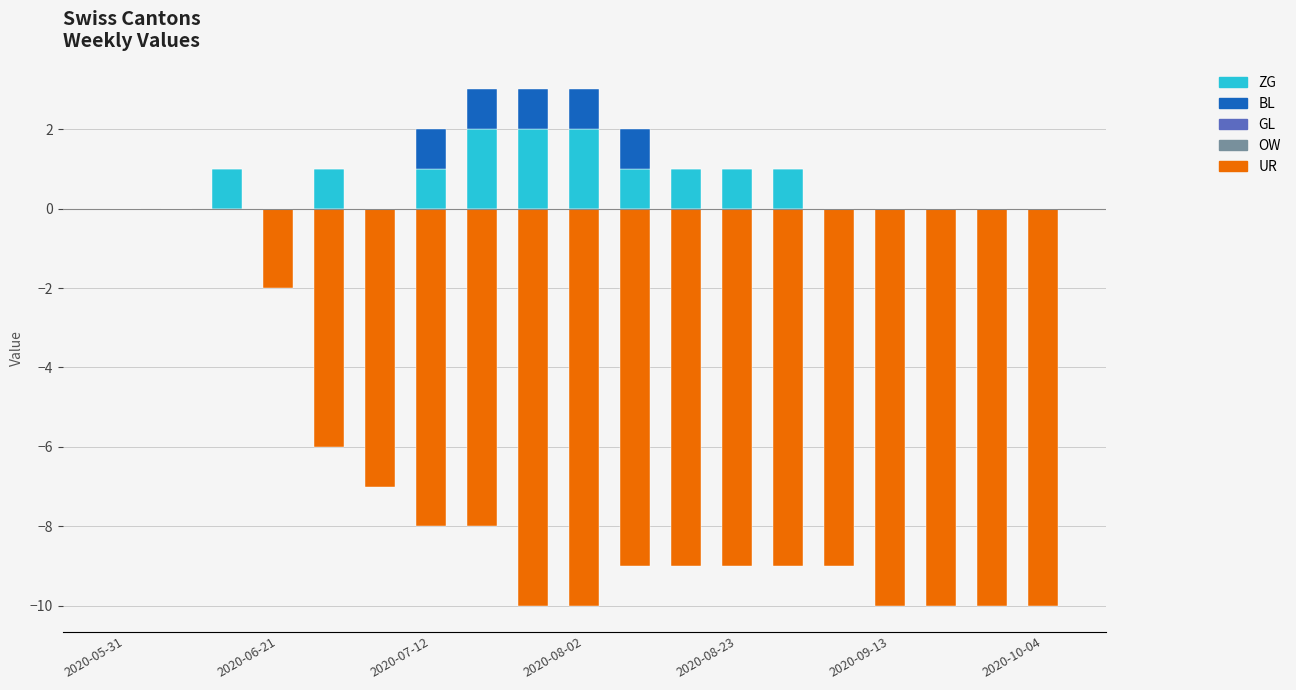

Does the chart contain stacked bars?

No